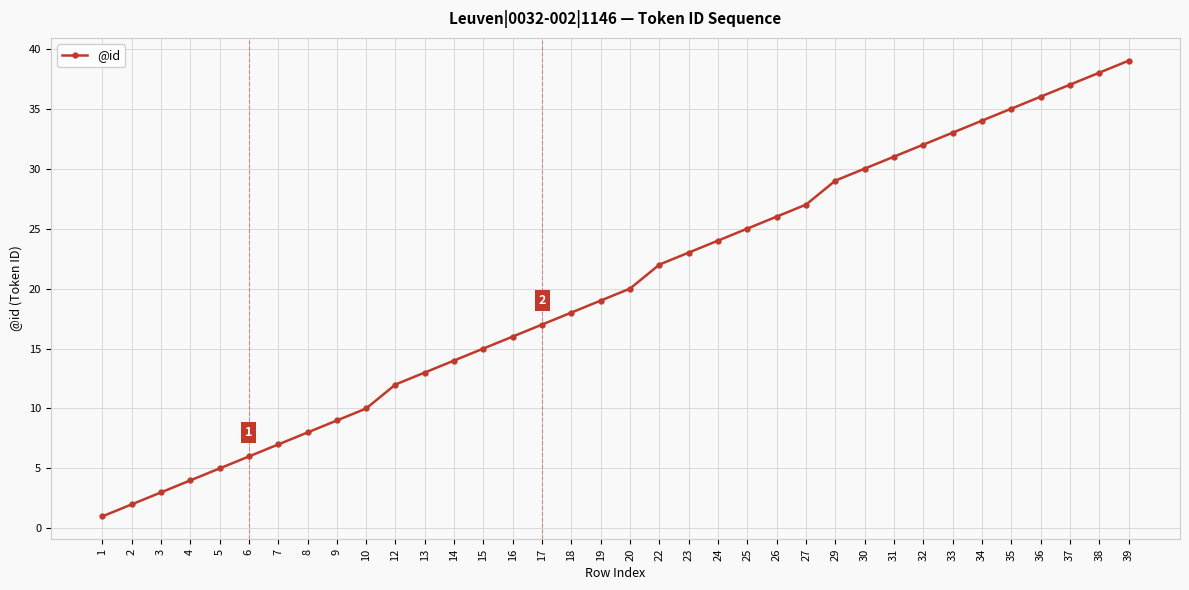

What is the value of the 14th point from the left?

15